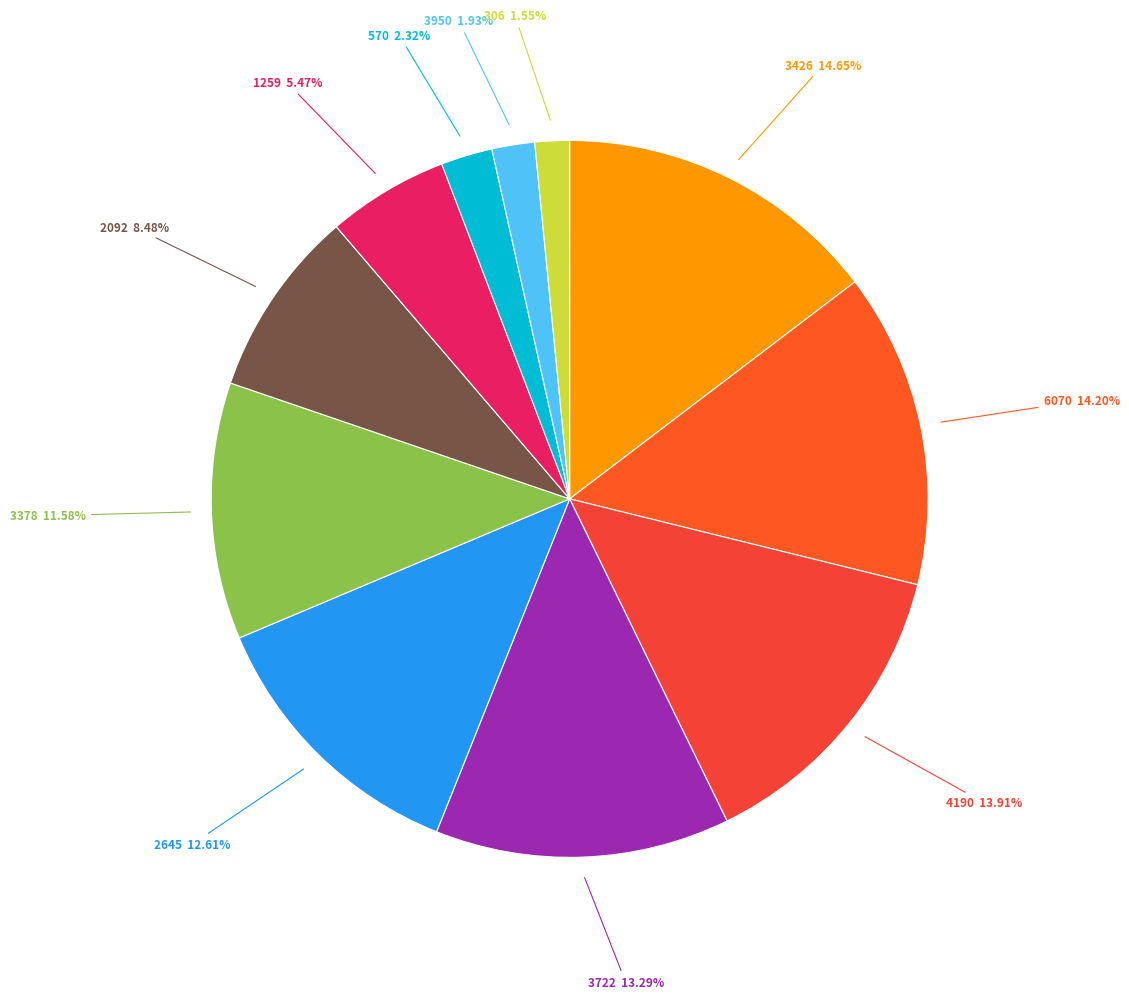

To the nearest percent, what is the difference between the 6070 and 3950 slice percentages?

12%